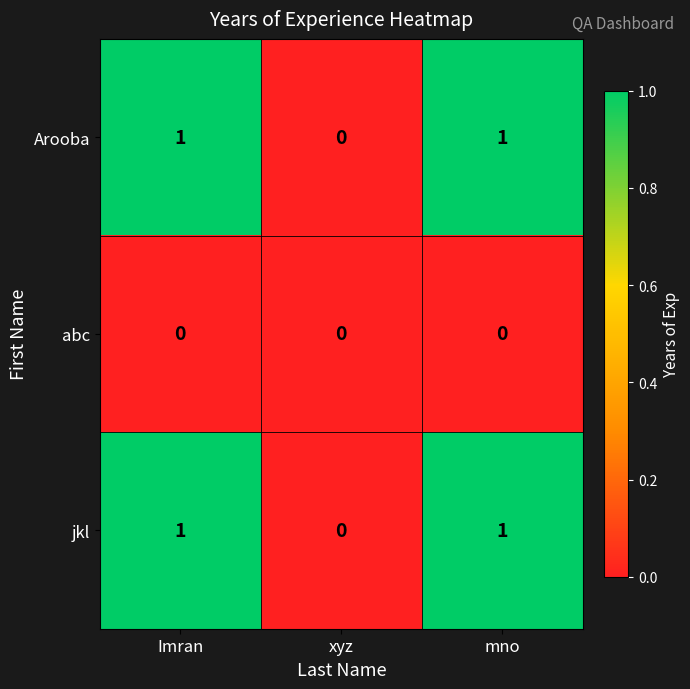

Reading left to right, transcribe all the data shown in this chart.

Arooba: 1	0	1
abc: 0	0	0
jkl: 1	0	1